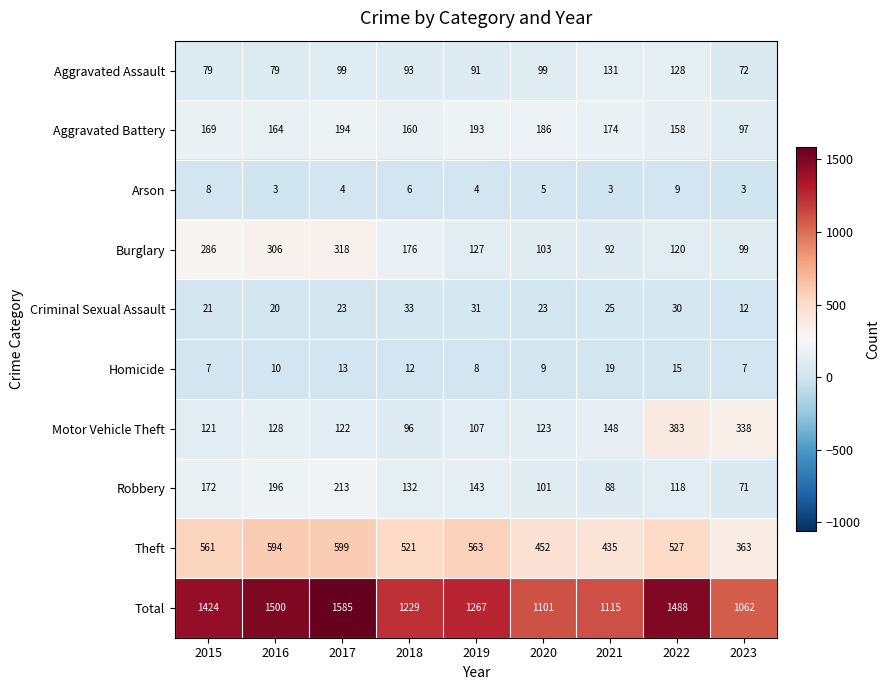

At which label does Total reach its minimum?

2023